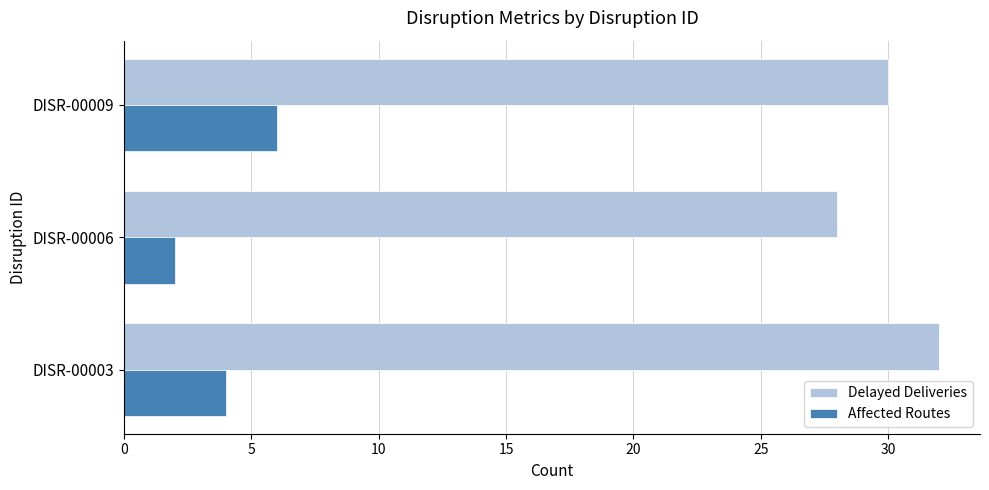

Count the Affected Routes values in the range 2 to 6.

3